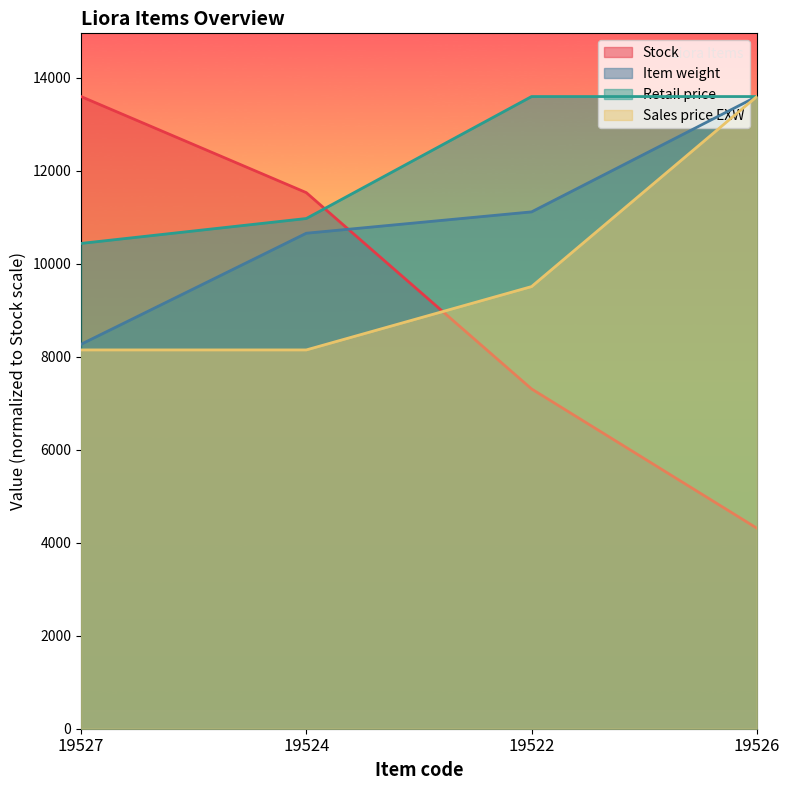

What position from the right is 19524?

3